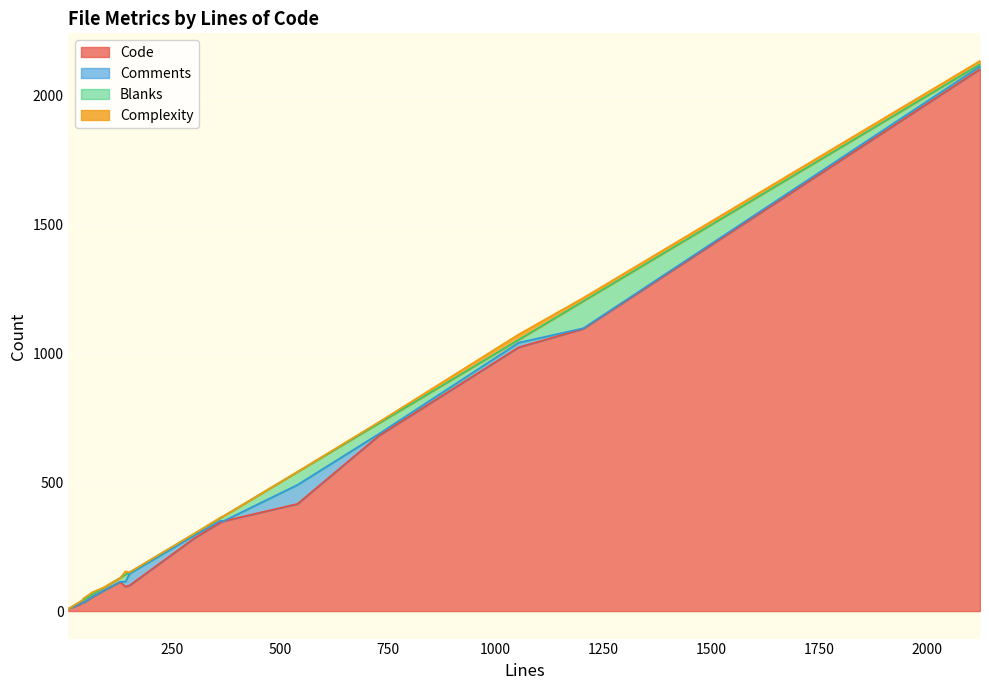

What are all the series names shown in the legend?

Code, Comments, Blanks, Complexity